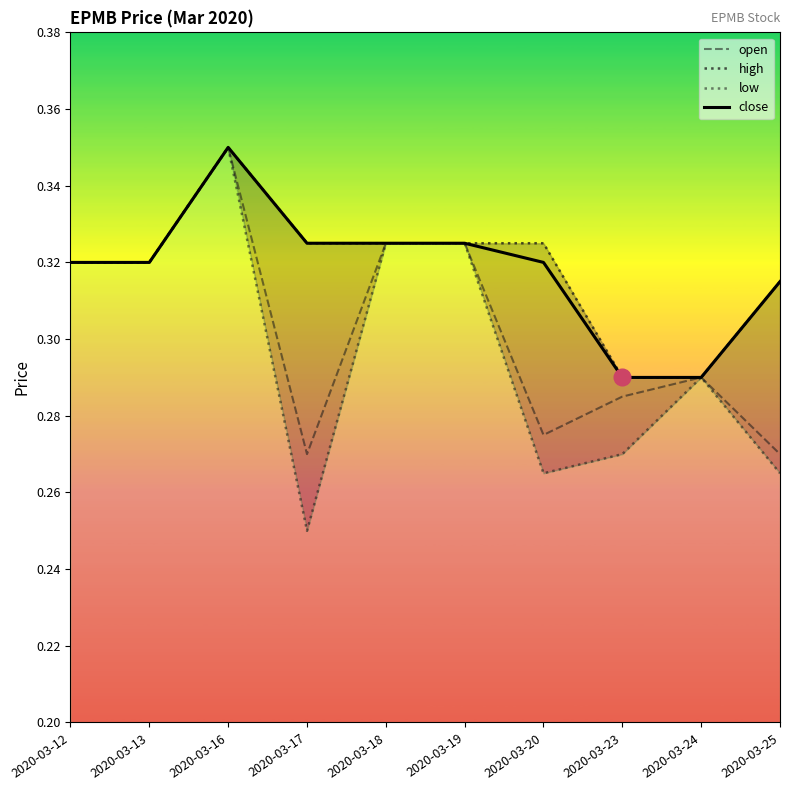

Count the high values in the range 0 to 1.

10